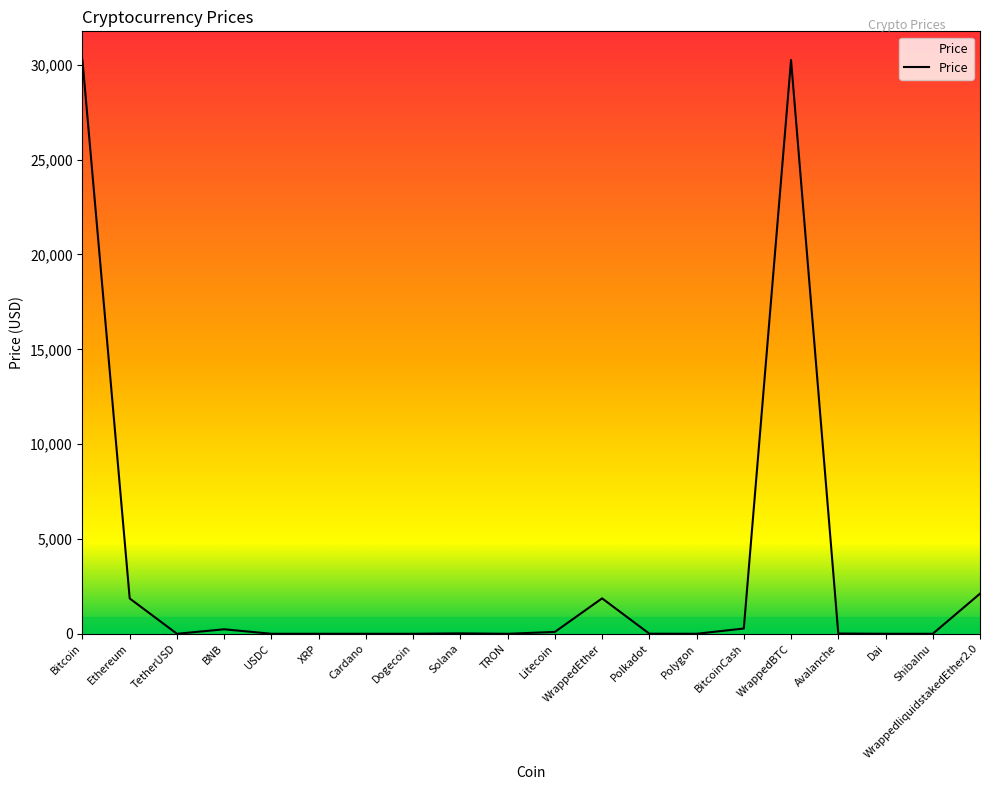

What is the difference between the maximum and minimum values?

30254.3